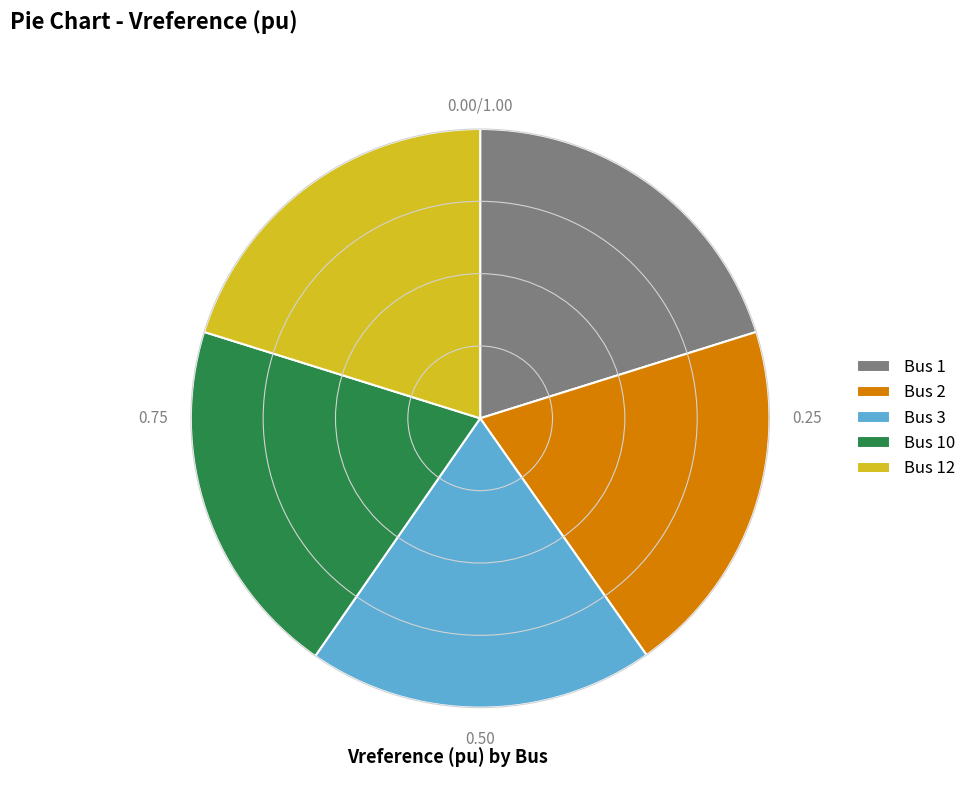

Does any single category account for the majority?

No